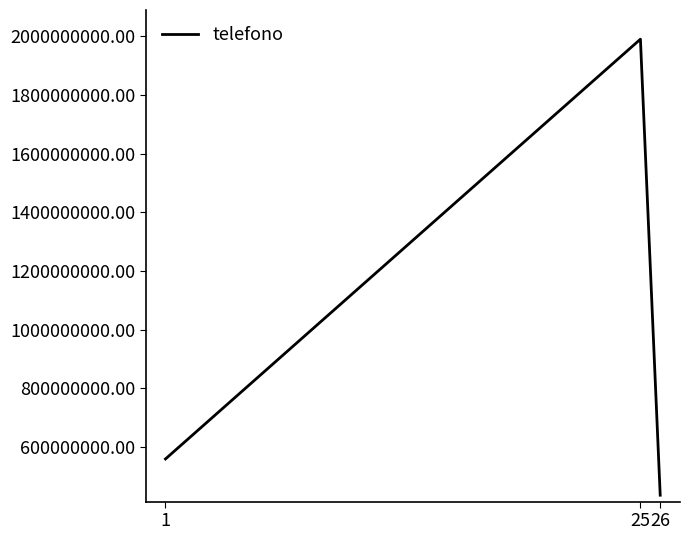

The value at 1 is 558845183. True or false?

True